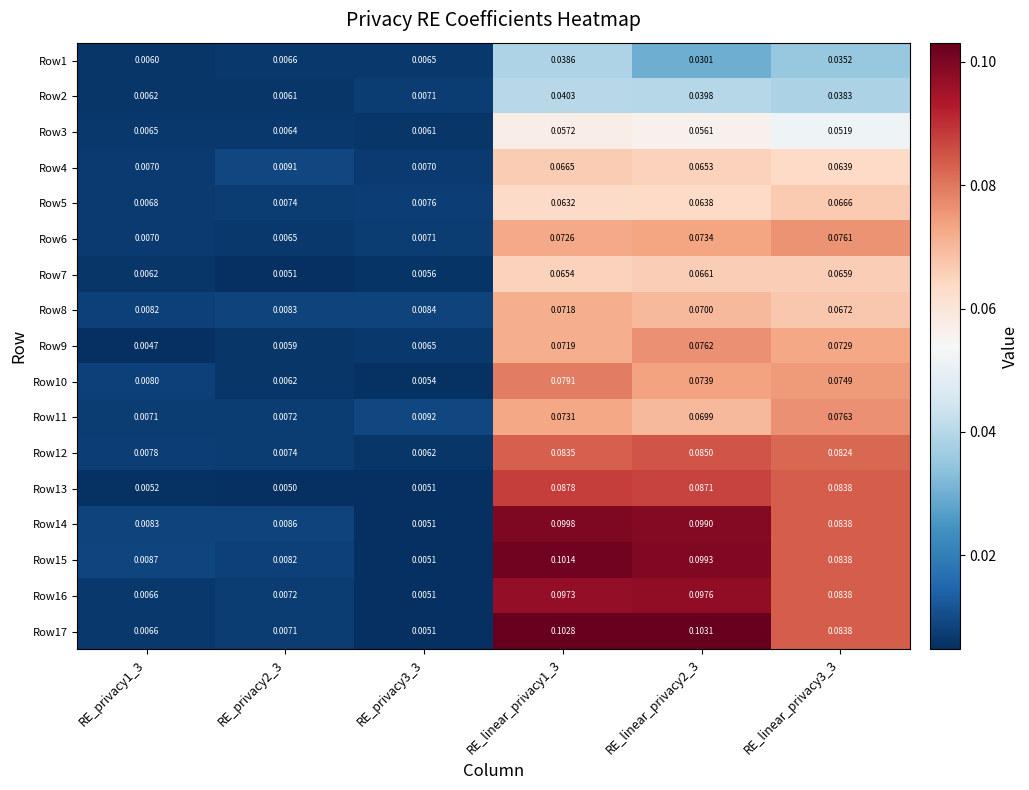

Is the value of Row9 at RE_linear_privacy1_3 greater than the value of Row15 at RE_linear_privacy2_3?

No